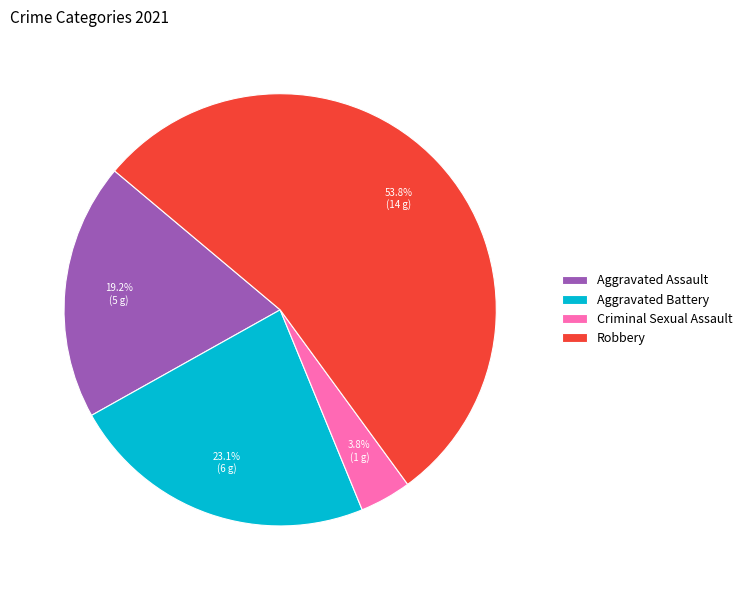

Which category accounts for the majority?

Robbery